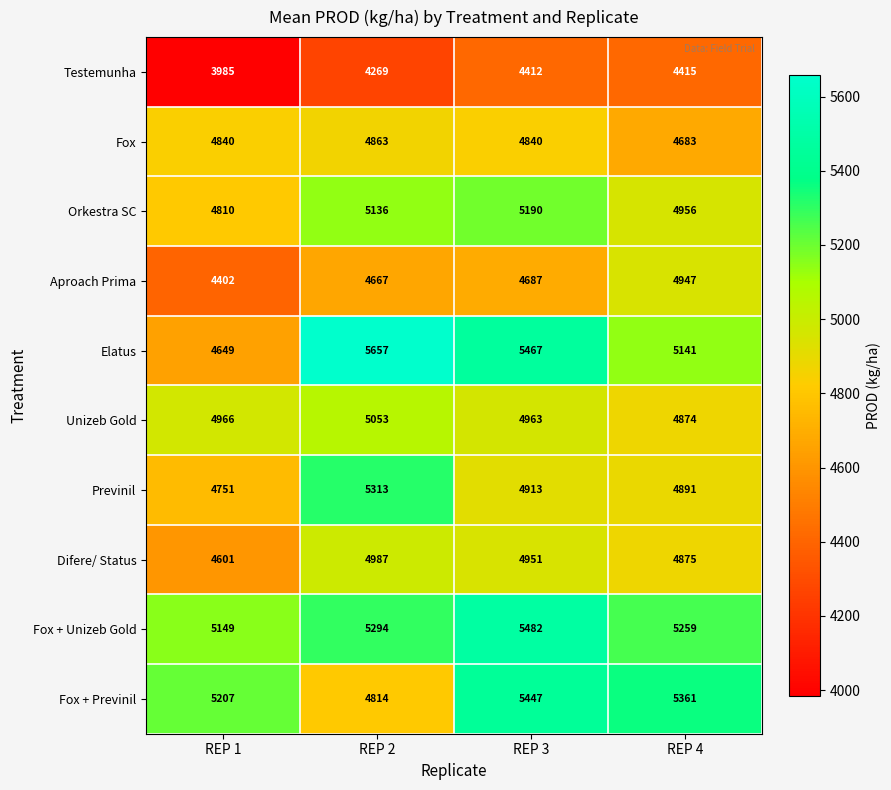

The Unizeb Gold series shows 5053 at REP 2. True or false?

True